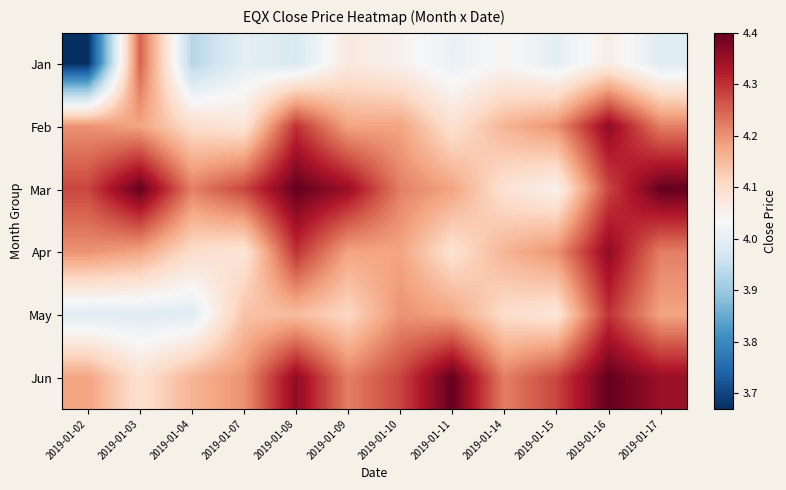

Reading left to right, transcribe all the data shown in this chart.

Jan: 2019-01-02=3.7	2019-01-03=4.2	2019-01-04=3.9	2019-01-07=4.0	2019-01-08=4.0	2019-01-09=4.1	2019-01-10=4.0	2019-01-11=4.0	2019-01-14=4.0	2019-01-15=4.0	2019-01-16=4.1	2019-01-17=4.0
Feb: 2019-01-02=4.2	2019-01-03=4.2	2019-01-04=4.1	2019-01-07=4.1	2019-01-08=4.3	2019-01-09=4.2	2019-01-10=4.2	2019-01-11=4.1	2019-01-14=4.2	2019-01-15=4.2	2019-01-16=4.4	2019-01-17=4.2
Mar: 2019-01-02=4.3	2019-01-03=4.4	2019-01-04=4.2	2019-01-07=4.3	2019-01-08=4.4	2019-01-09=4.3	2019-01-10=4.2	2019-01-11=4.2	2019-01-14=4.1	2019-01-15=4.0	2019-01-16=4.3	2019-01-17=4.4
Apr: 2019-01-02=4.2	2019-01-03=4.2	2019-01-04=4.1	2019-01-07=4.1	2019-01-08=4.3	2019-01-09=4.2	2019-01-10=4.2	2019-01-11=4.1	2019-01-14=4.2	2019-01-15=4.2	2019-01-16=4.4	2019-01-17=4.2
May: 2019-01-02=4.0	2019-01-03=4.0	2019-01-04=4.0	2019-01-07=4.1	2019-01-08=4.2	2019-01-09=4.1	2019-01-10=4.2	2019-01-11=4.2	2019-01-14=4.1	2019-01-15=4.1	2019-01-16=4.3	2019-01-17=4.2
Jun: 2019-01-02=4.2	2019-01-03=4.1	2019-01-04=4.2	2019-01-07=4.2	2019-01-08=4.4	2019-01-09=4.2	2019-01-10=4.3	2019-01-11=4.4	2019-01-14=4.2	2019-01-15=4.3	2019-01-16=4.4	2019-01-17=4.3